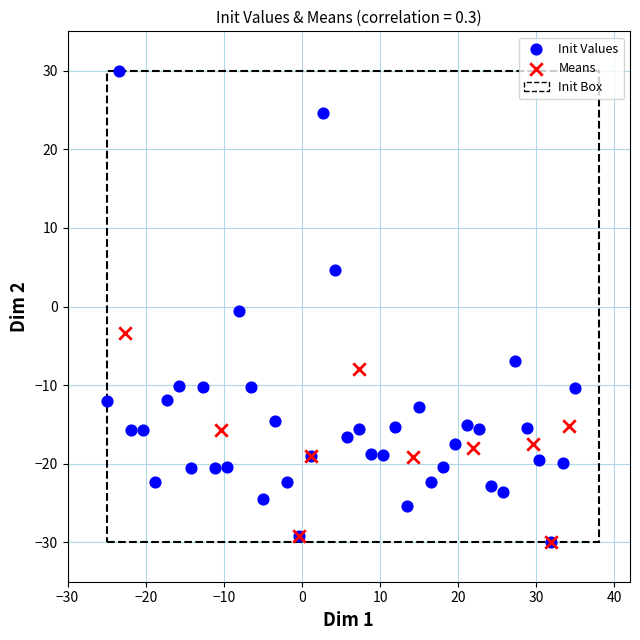

Which series has the largest Y range (max minus min)?

Init Values